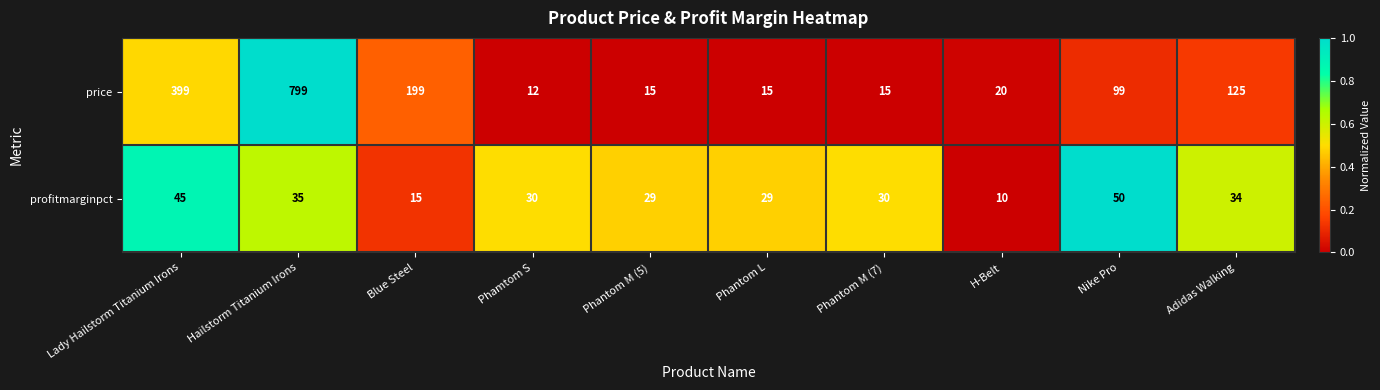

The value of profitmarginpct at Phantom M (5) is 29. True or false?

True